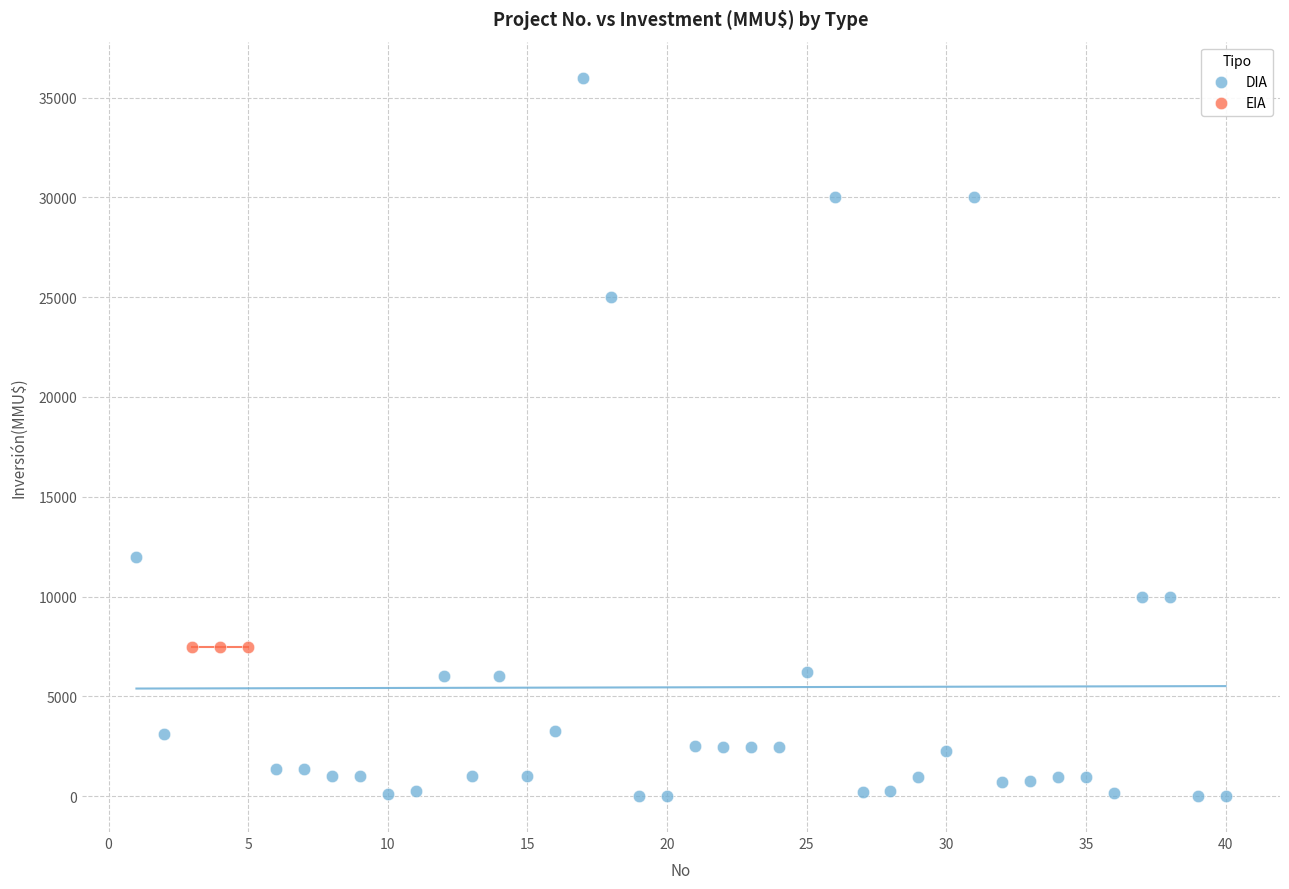

Which series reaches the maximum Y coordinate?

DIA